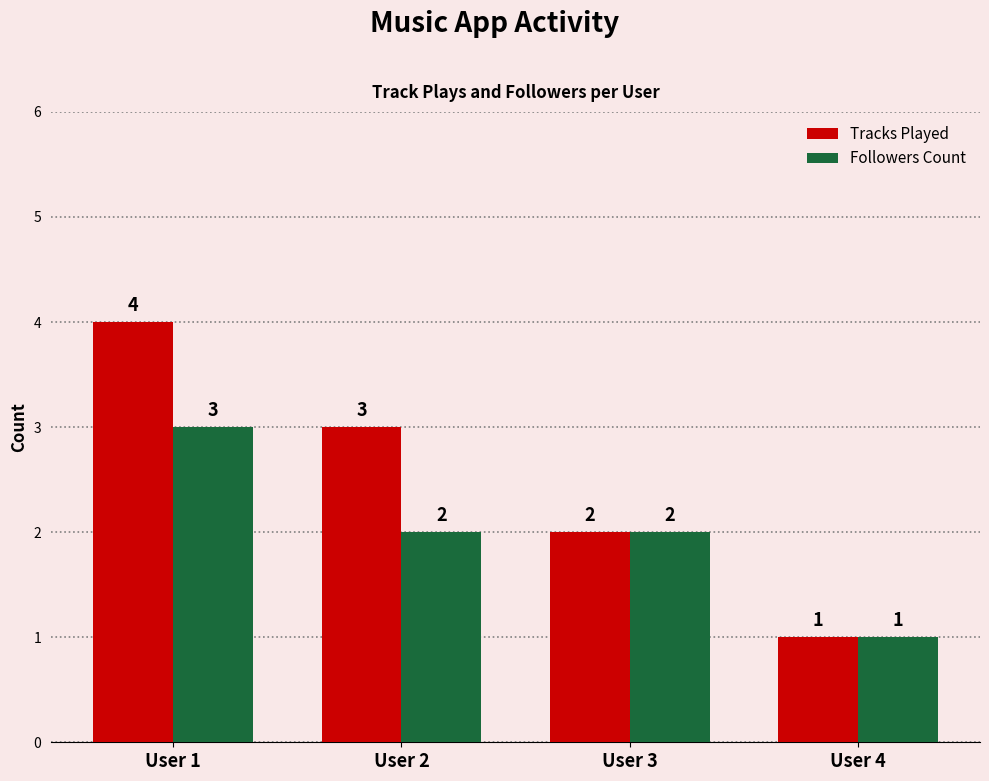

What is the smallest value displayed?

1